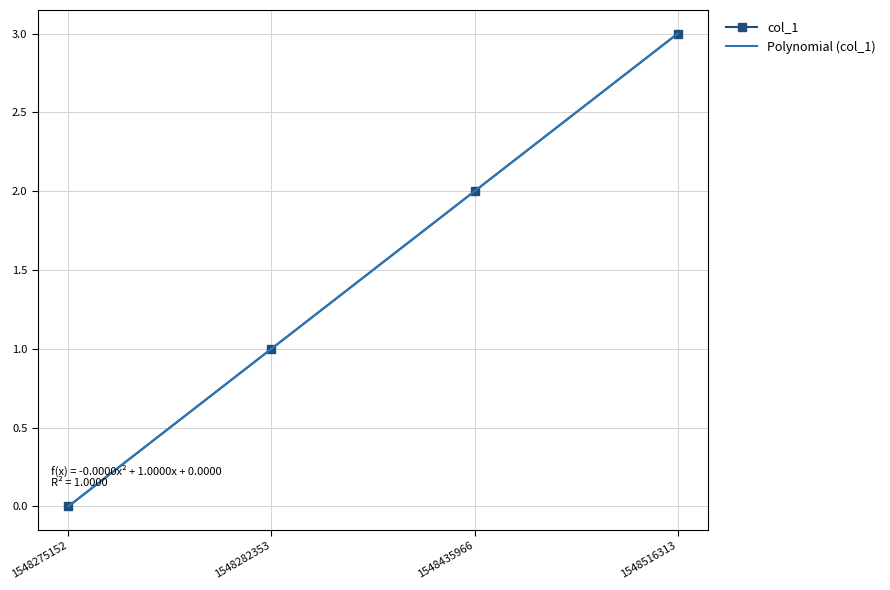

Reading right to left, list all the values displayed in this chart.

3	2	1	0